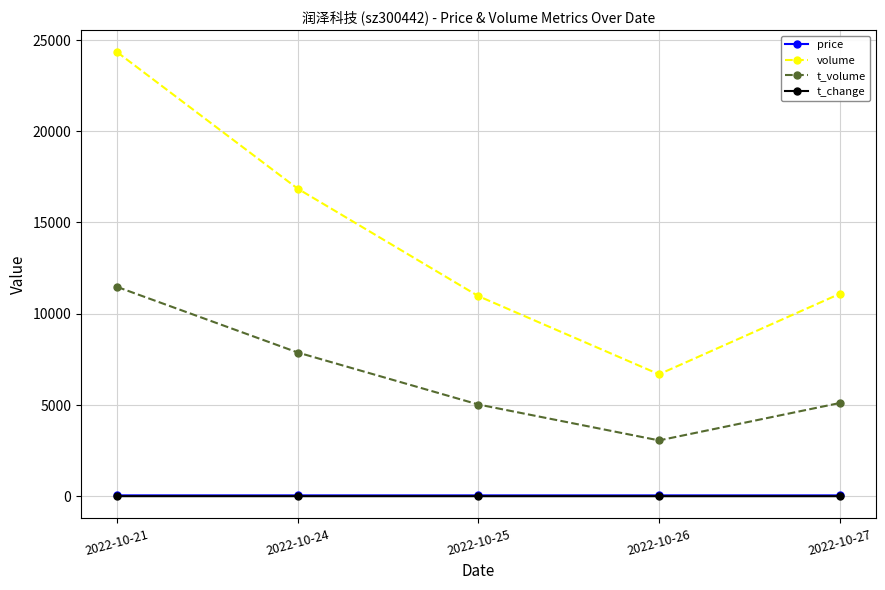

What is the value of the t_change point at the 2nd from the left?

1.7